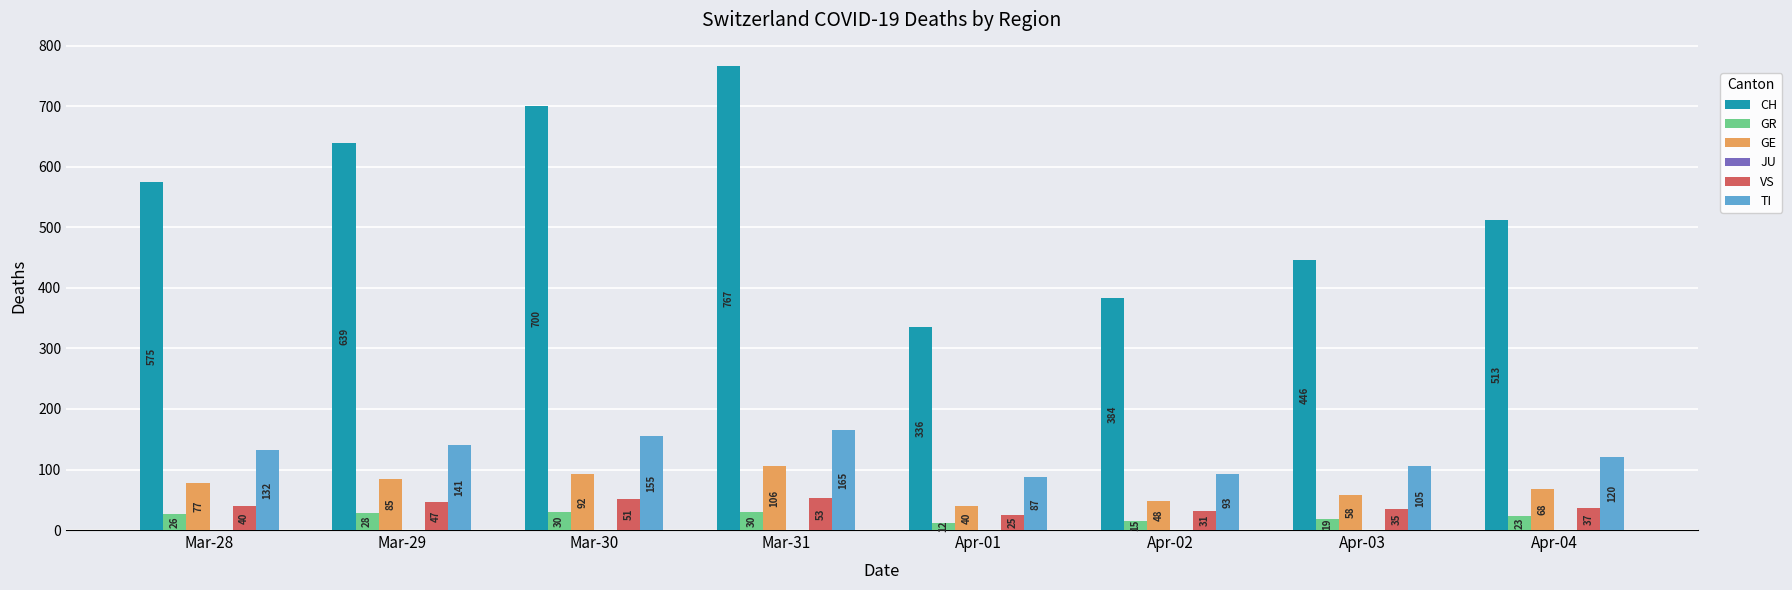

What is the label of the 5th bar from the right?

Mar-31